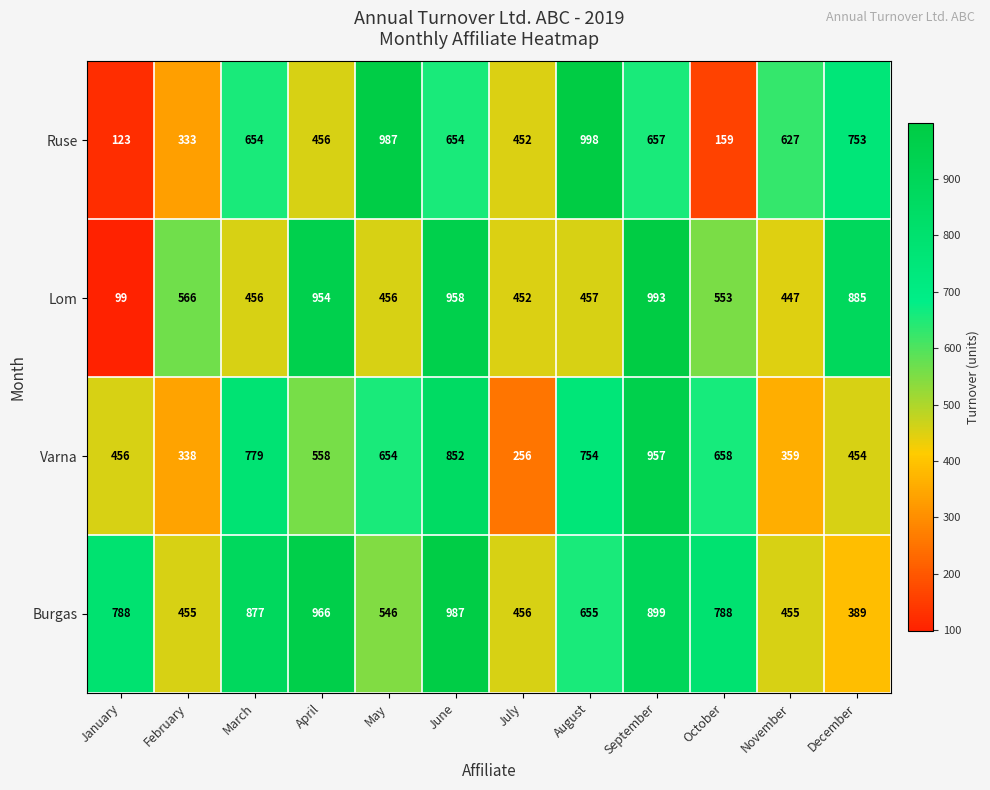

Which series has the widest spread of values?

Lom